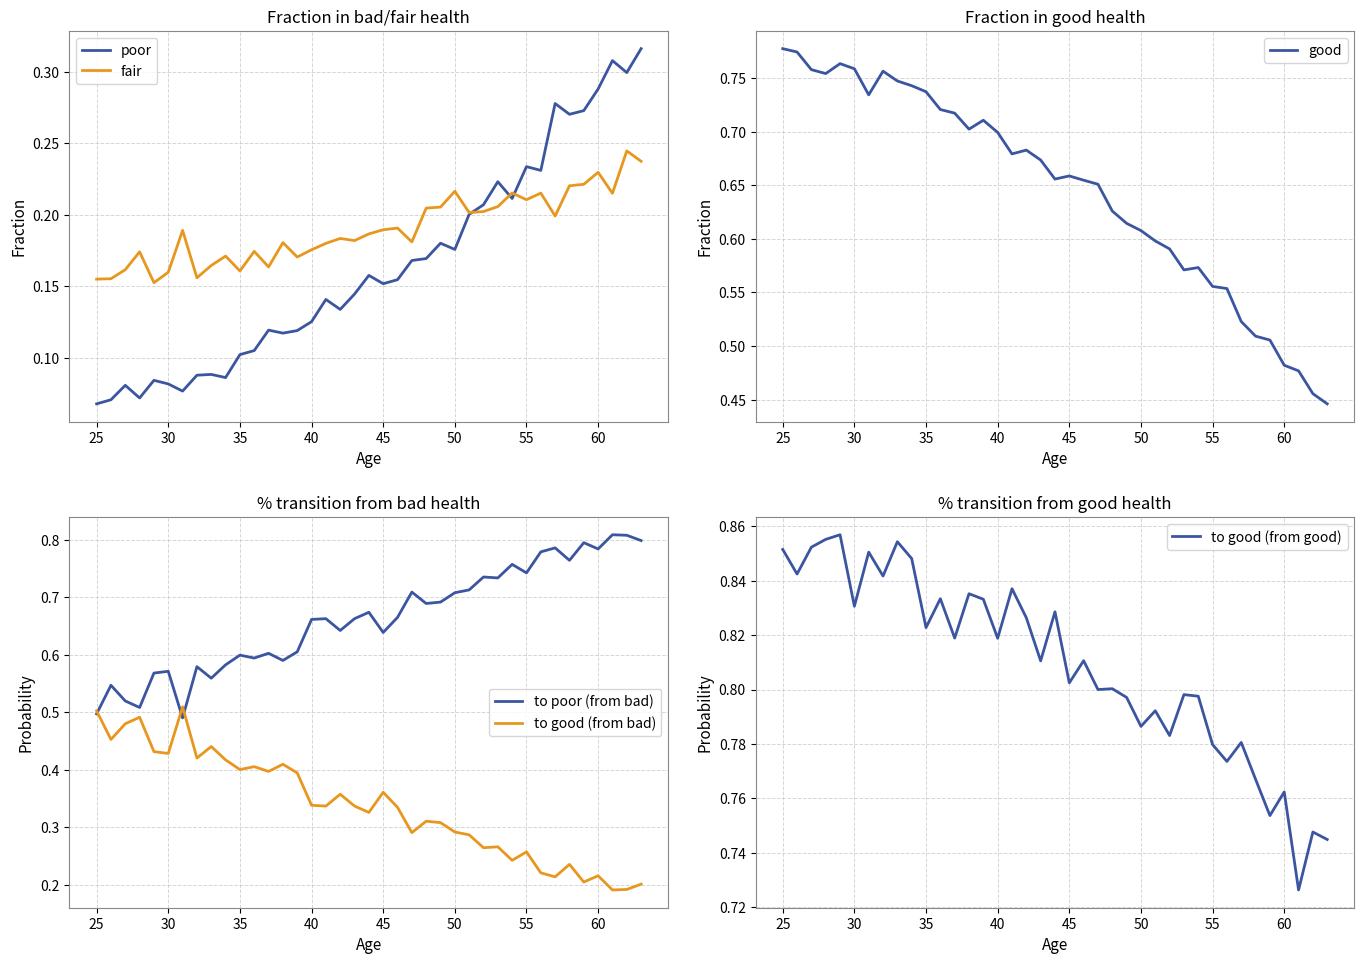

How many fair values are between 0 and 1?

39